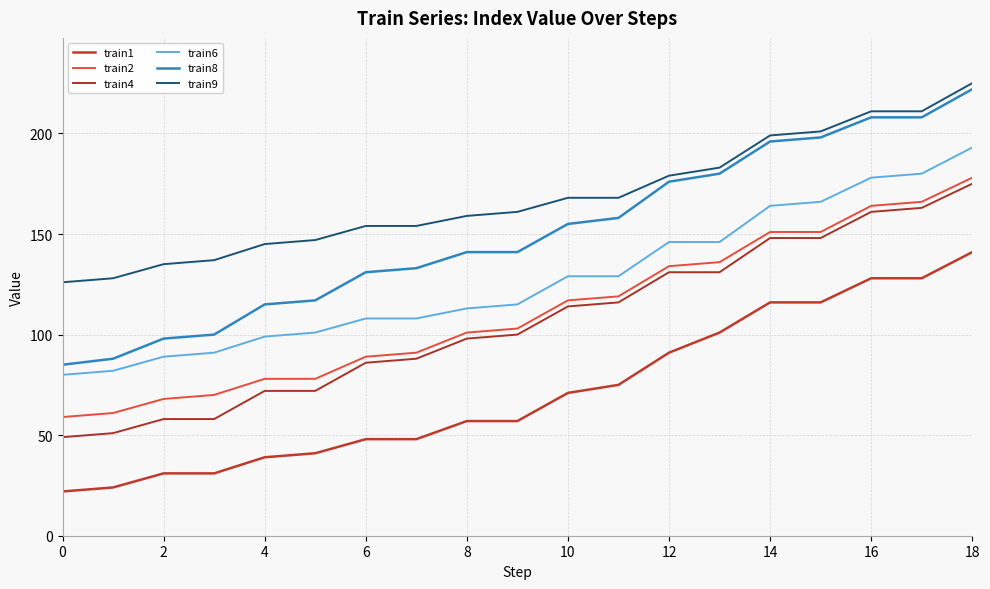

Reading left to right, list all the values displayed in this chart.

train1: 22	24	31	31	39	41	48	48	57	57	71	75	91	101	116	116	128	128	141
train2: 59	61	68	70	78	78	89	91	101	103	117	119	134	136	151	151	164	166	178
train4: 49	51	58	58	72	72	86	88	98	100	114	116	131	131	148	148	161	163	175
train6: 80	82	89	91	99	101	108	108	113	115	129	129	146	146	164	166	178	180	193
train8: 85	88	98	100	115	117	131	133	141	141	155	158	176	180	196	198	208	208	222
train9: 126	128	135	137	145	147	154	154	159	161	168	168	179	183	199	201	211	211	225